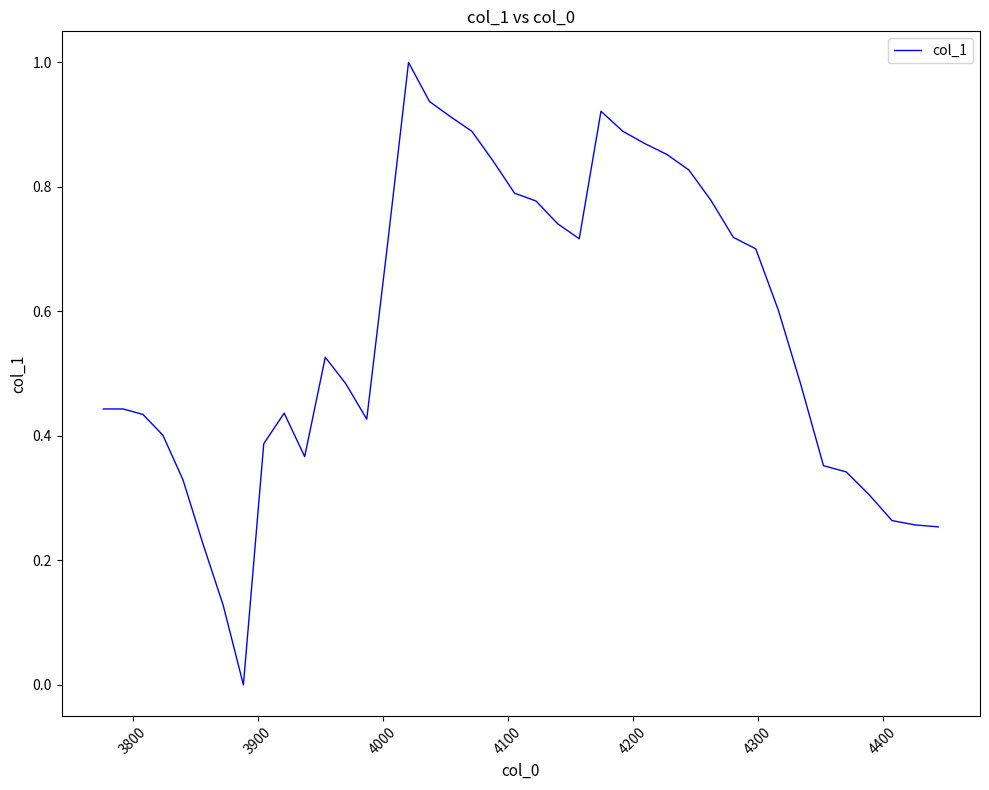

What is the maximum value shown in the chart?

1.0